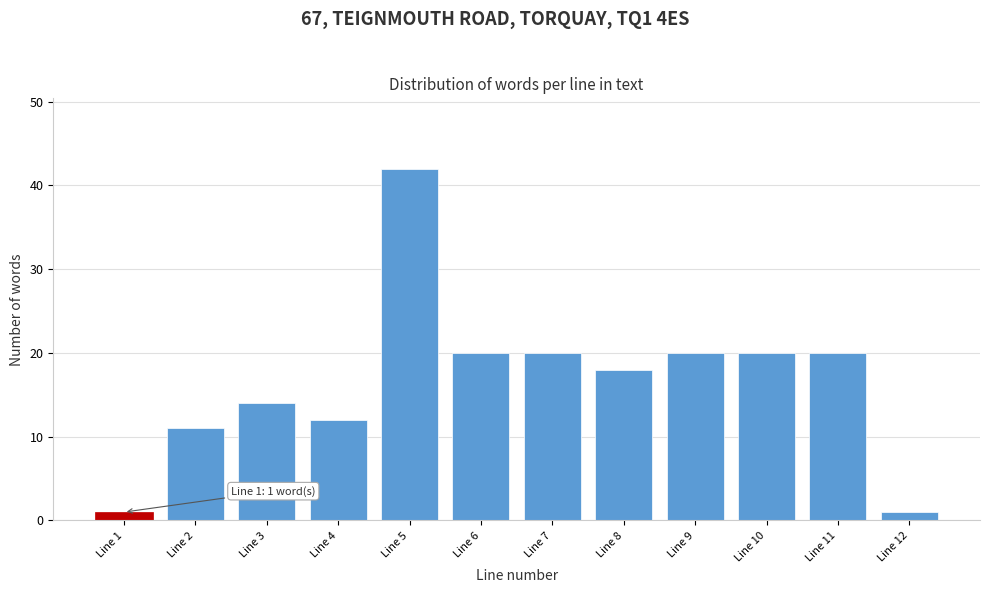

Reading left to right, what are all the values shown in this chart?

Line 1=1	Line 2=11	Line 3=14	Line 4=12	Line 5=42	Line 6=20	Line 7=20	Line 8=18	Line 9=20	Line 10=20	Line 11=20	Line 12=1